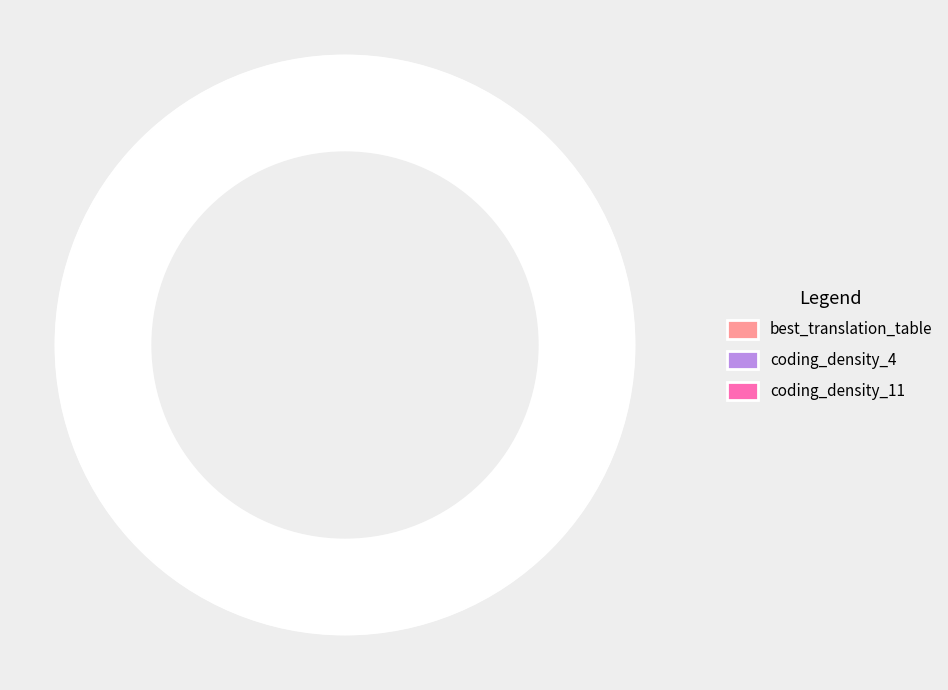

What is the smallest slice in the pie chart?

best_translation_table